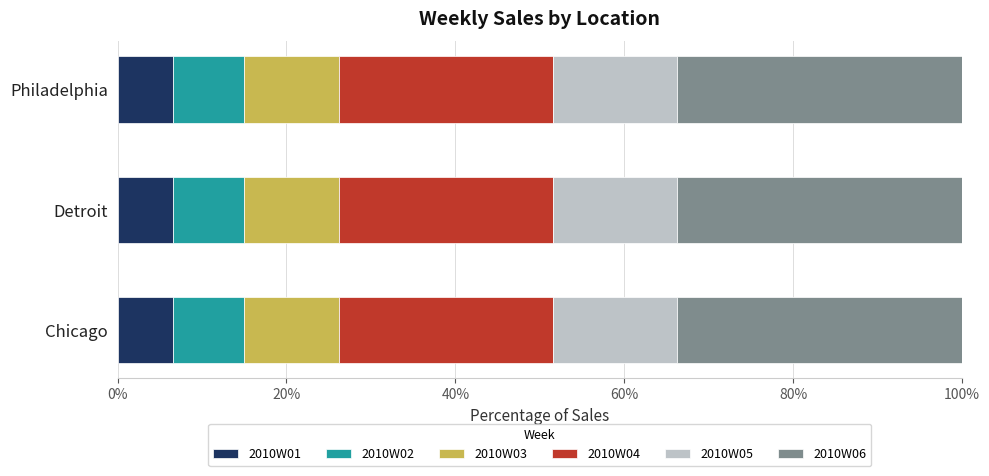

Is it true that 2010W01 equals 6.6 at Chicago?

True